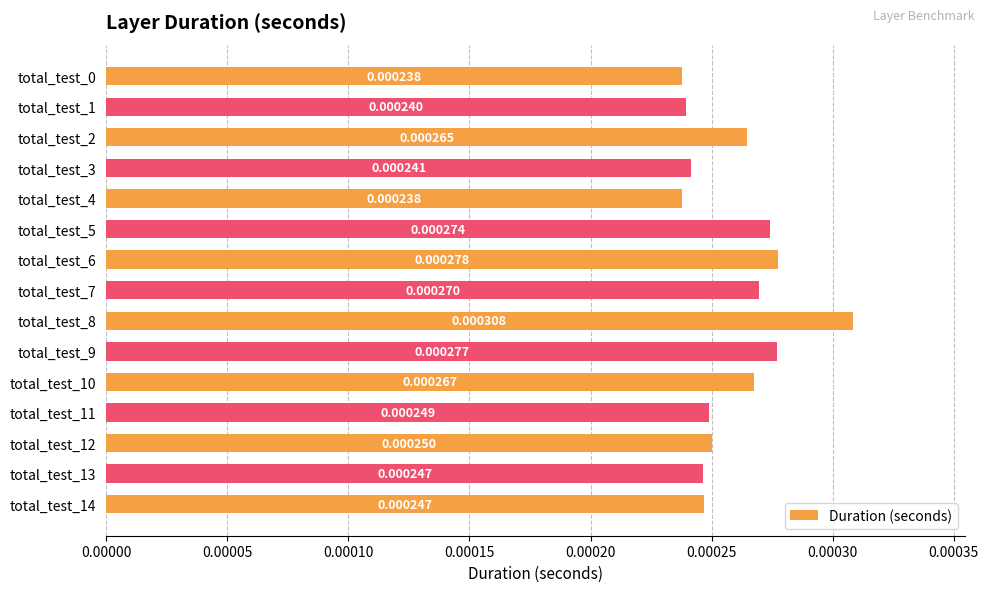

Which has a higher value, total_test_8 or total_test_6?

total_test_8